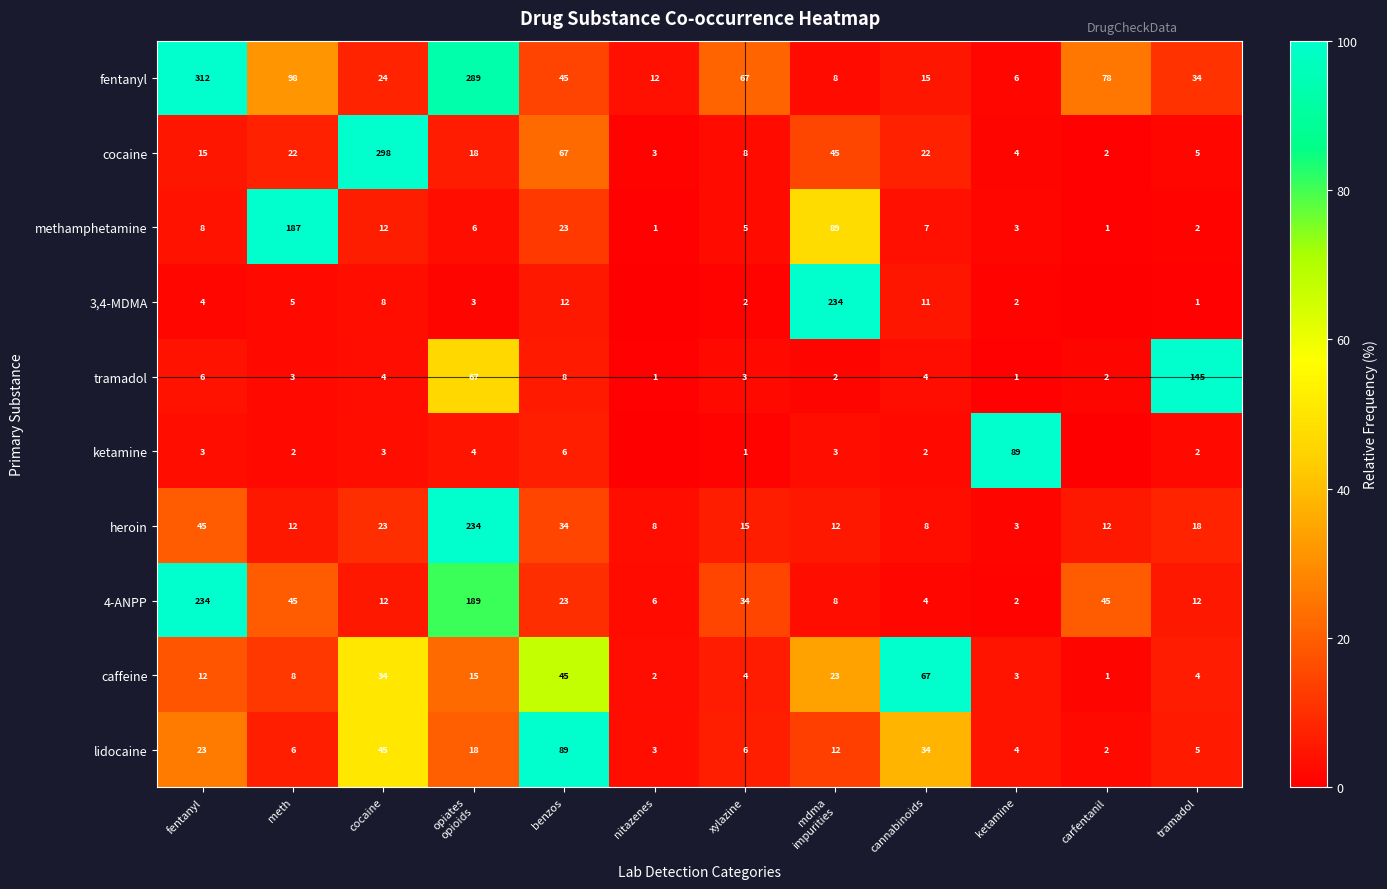

How many data points in 4-ANPP are less than 23?

6